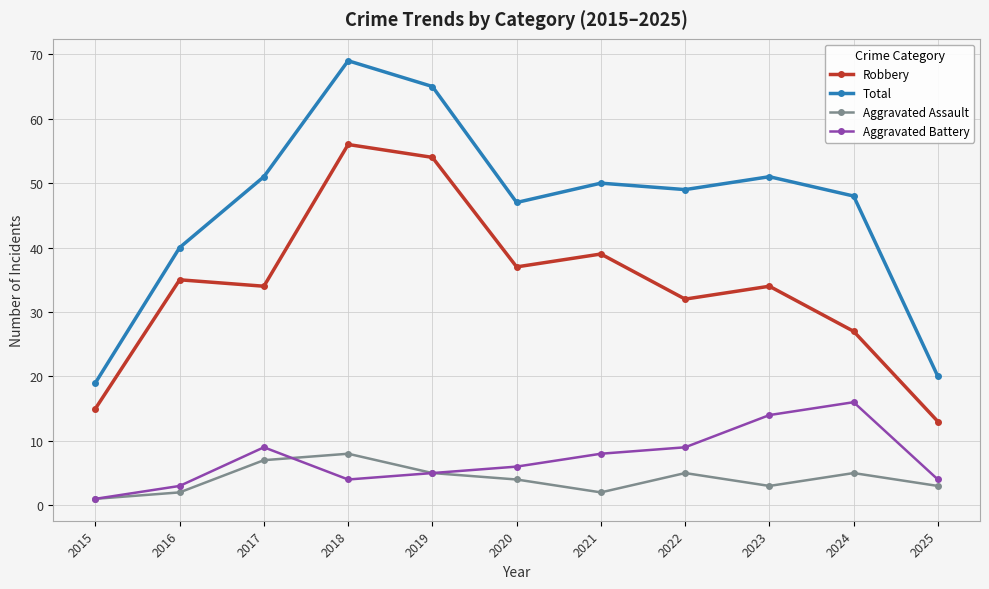

What is the sum of all Aggravated Battery values?

79